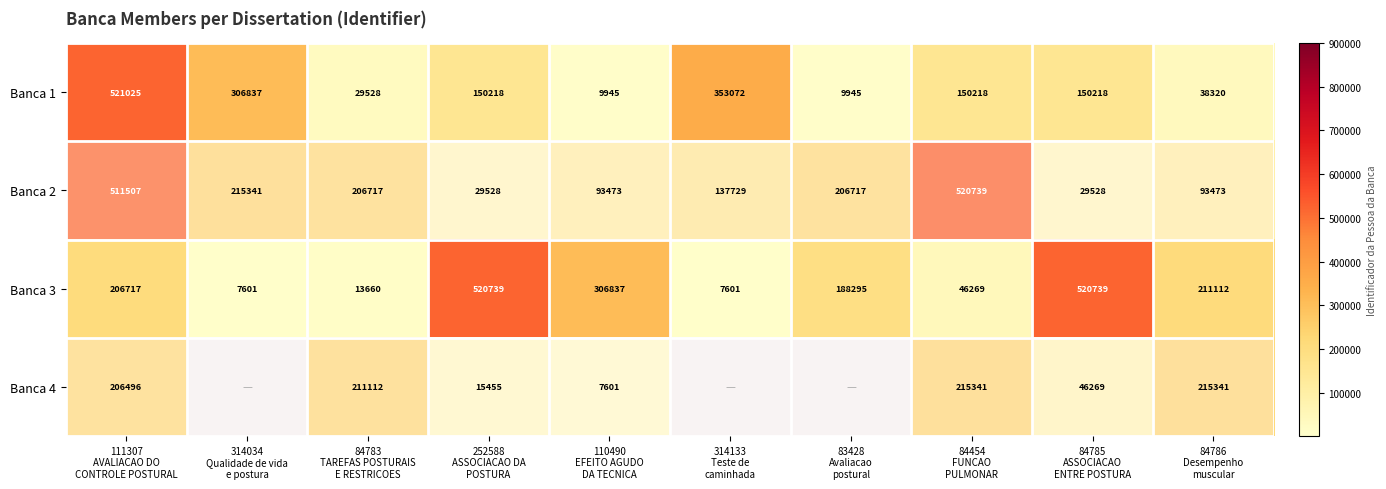

What is the lowest value of the Banca 3 series?

7601